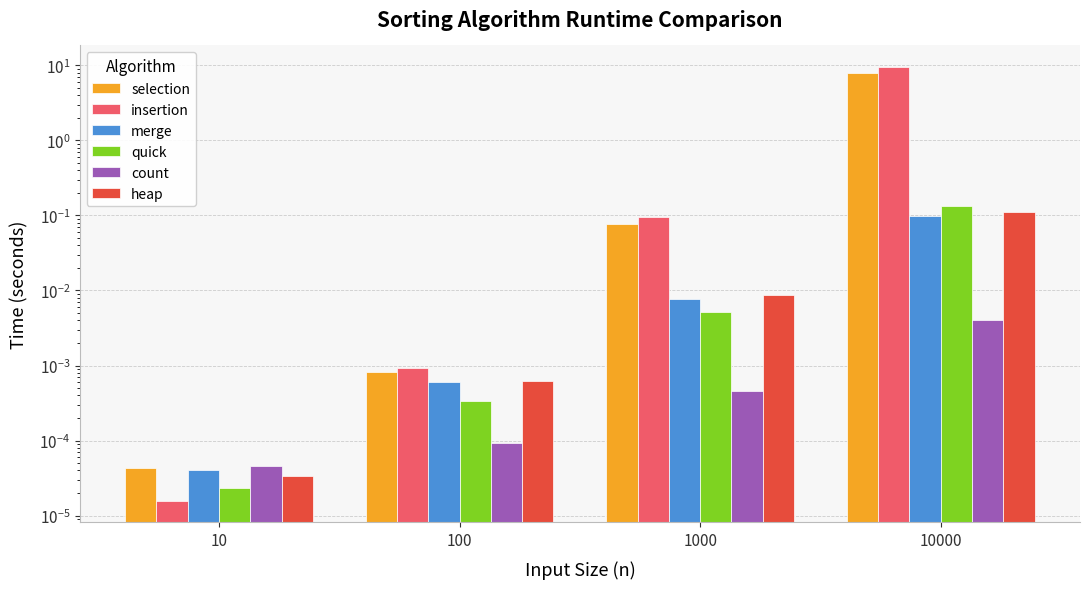

Is it true that merge equals 0.0 at 1000?

True